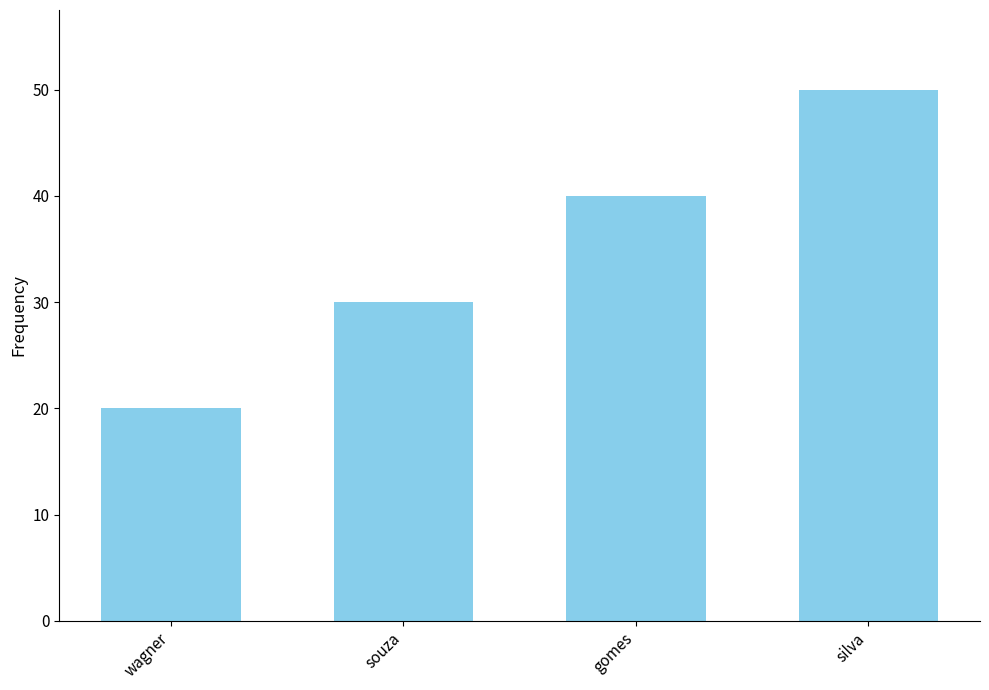

What is the difference between the second highest and minimum values?

20